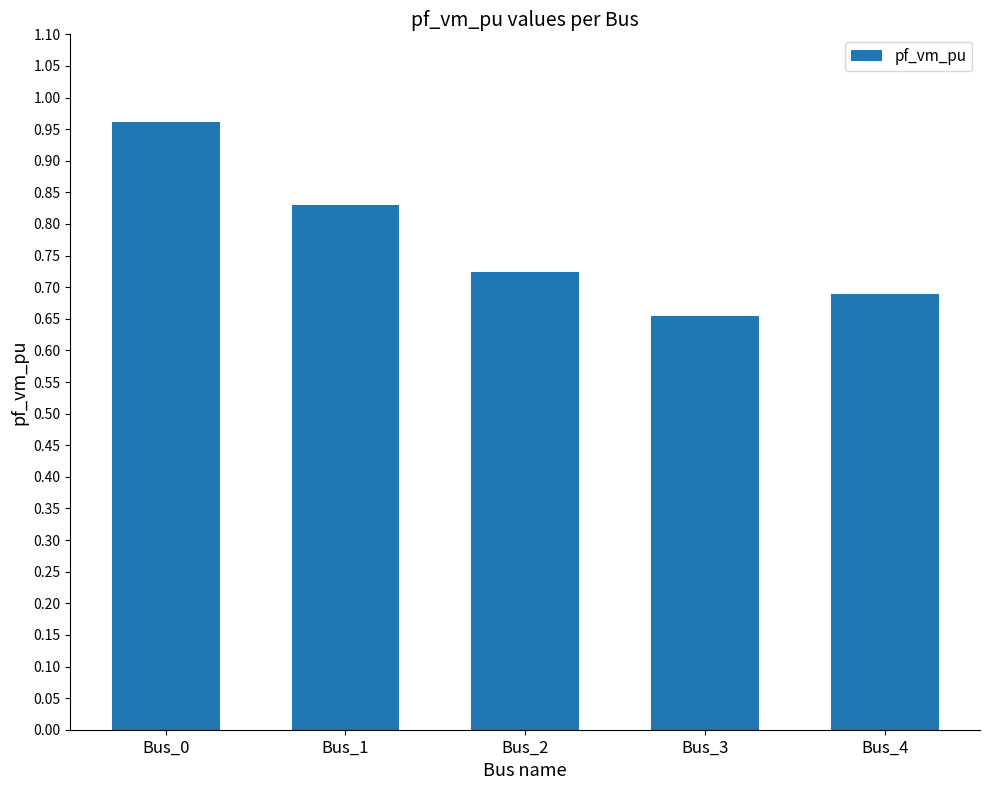

What is the sum of all values?

3.9